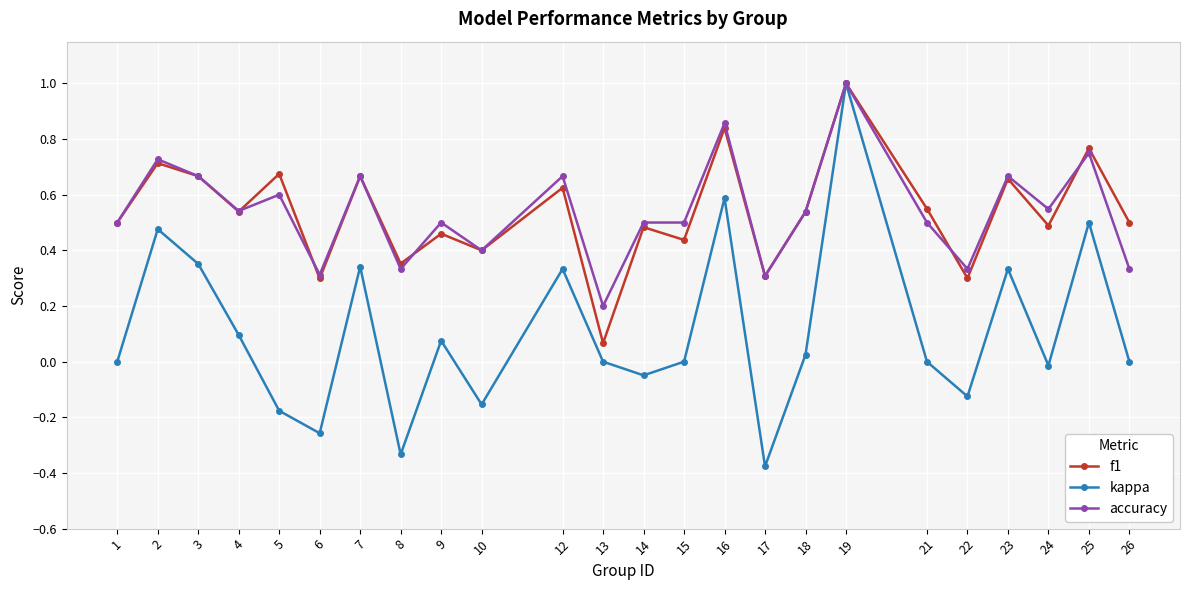

Where is the first local maximum for f1?

2